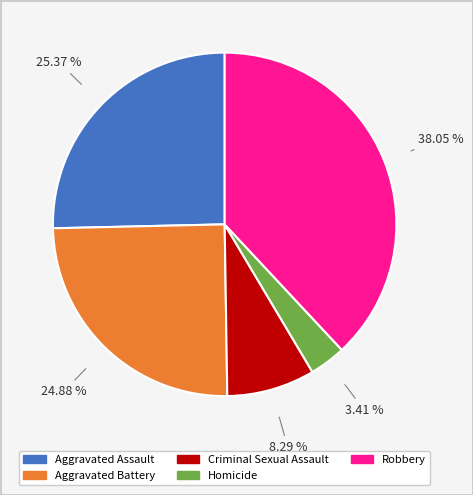

Is the sum of Aggravated Assault and Criminal Sexual Assault greater than half?

No